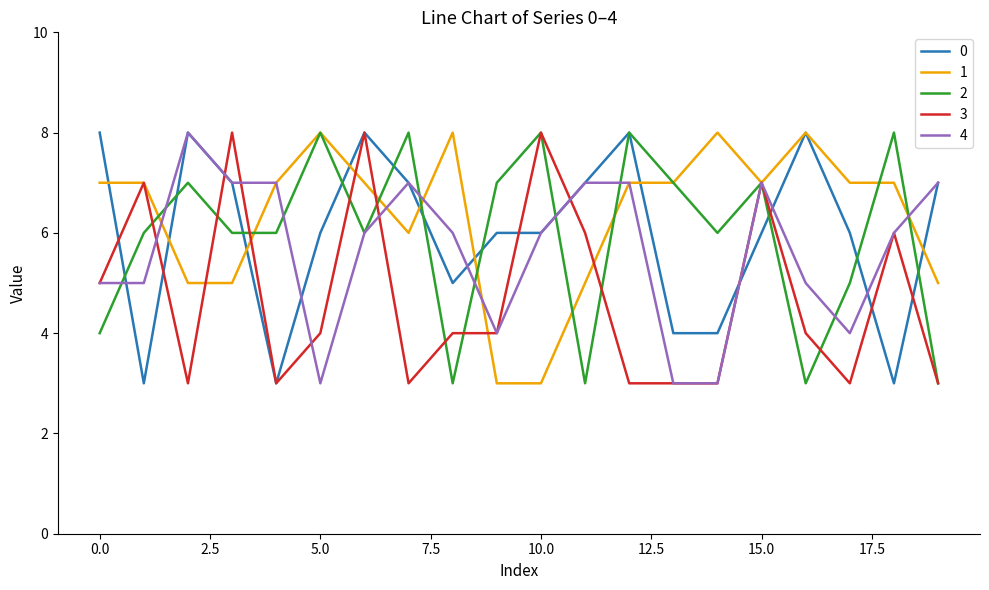

What is the sum of all 1 values?

127